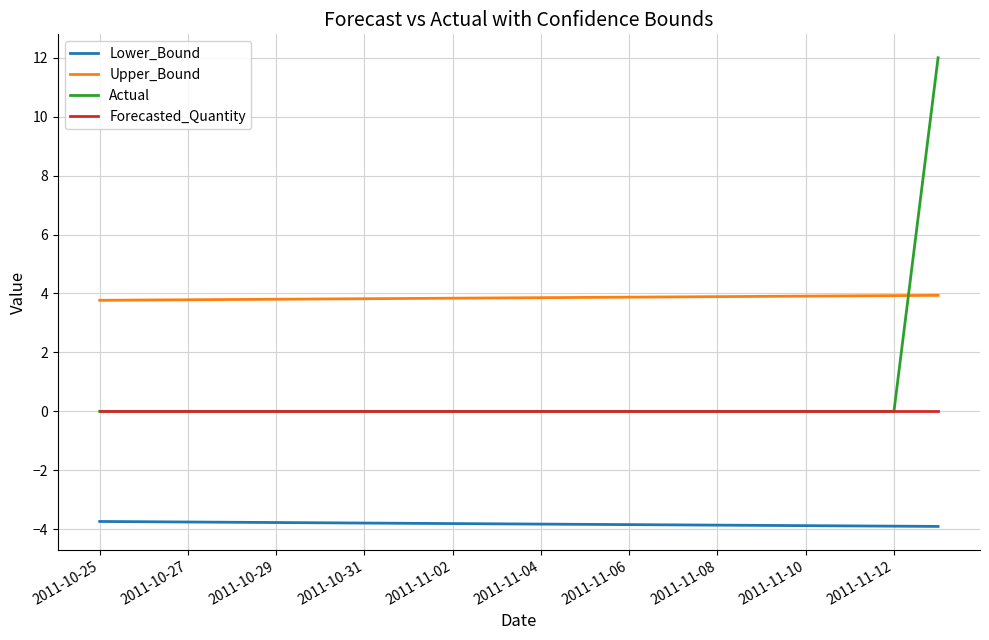

List the series in order of their peak value, highest first.

Actual, Upper_Bound, Forecasted_Quantity, Lower_Bound